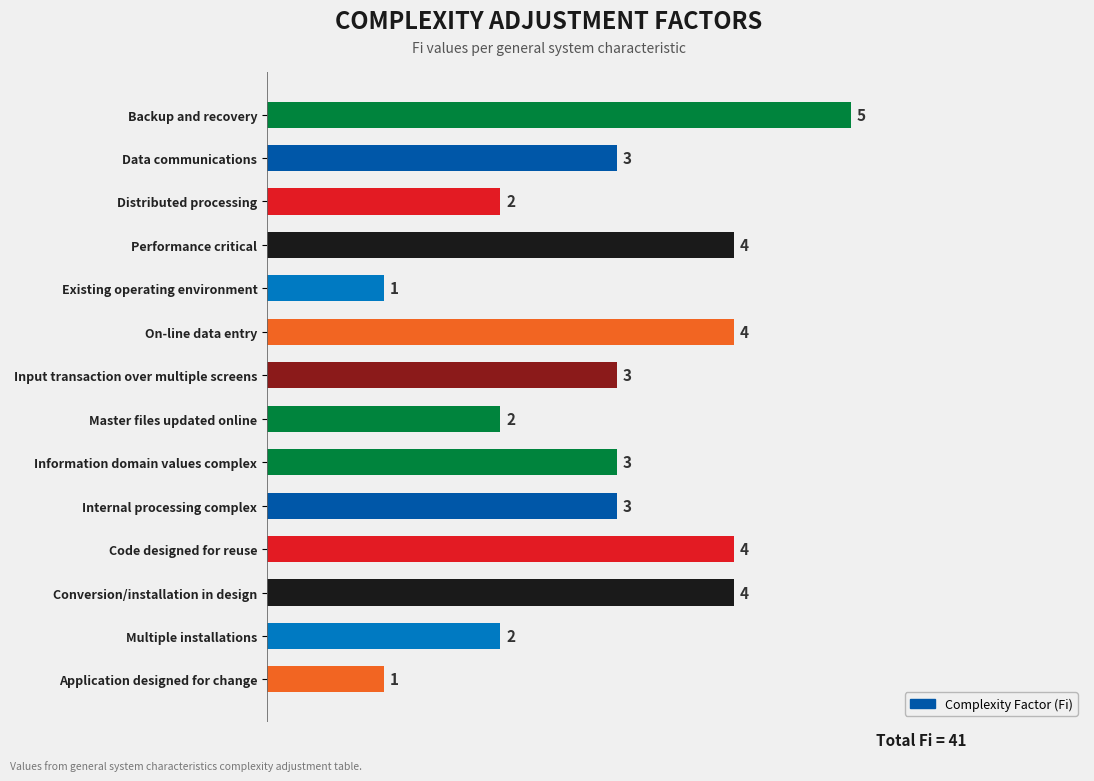

How many values are between 2 and 4?

11